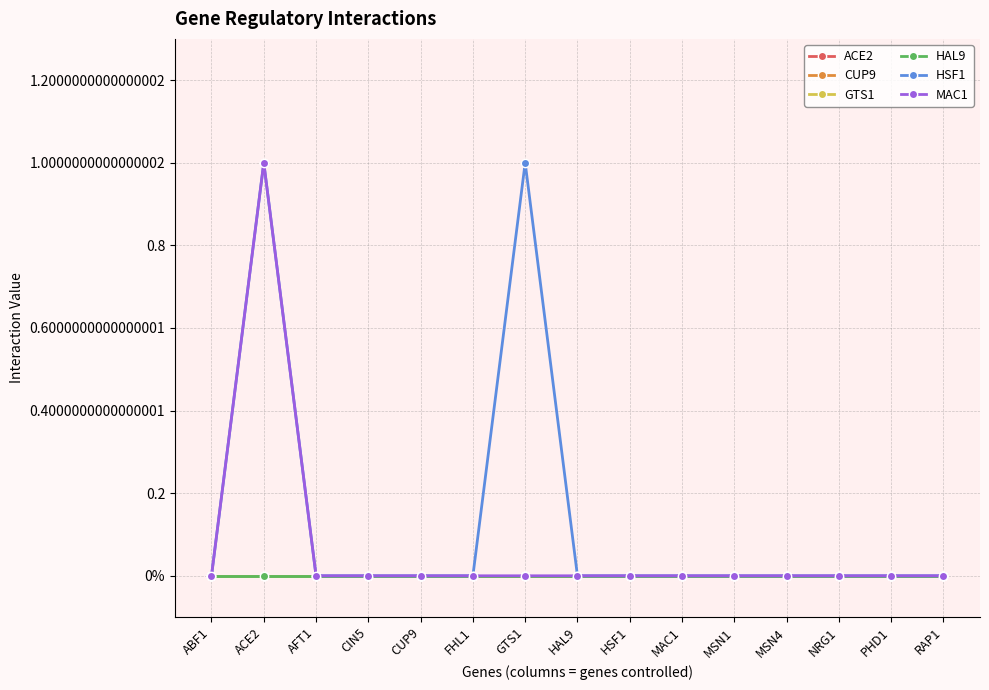

Does the chart have visible grid lines?

Yes